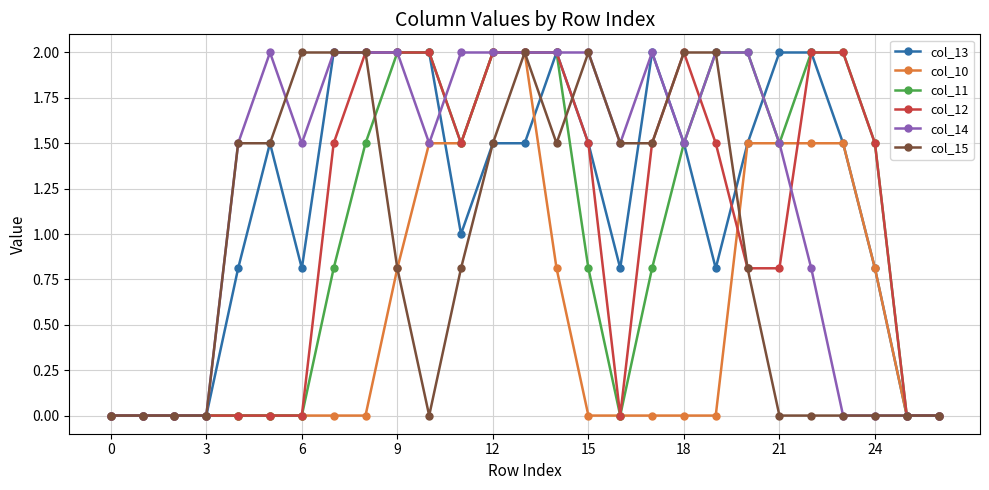

What is the maximum value for col_11?

2.0